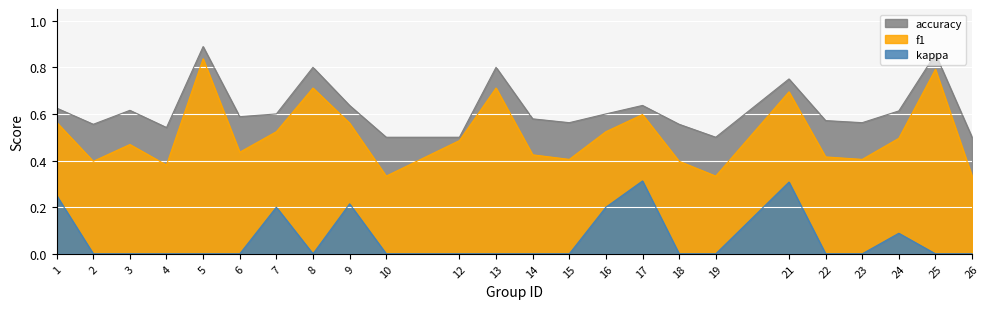

The value of accuracy at 2 is 0.7. True or false?

False